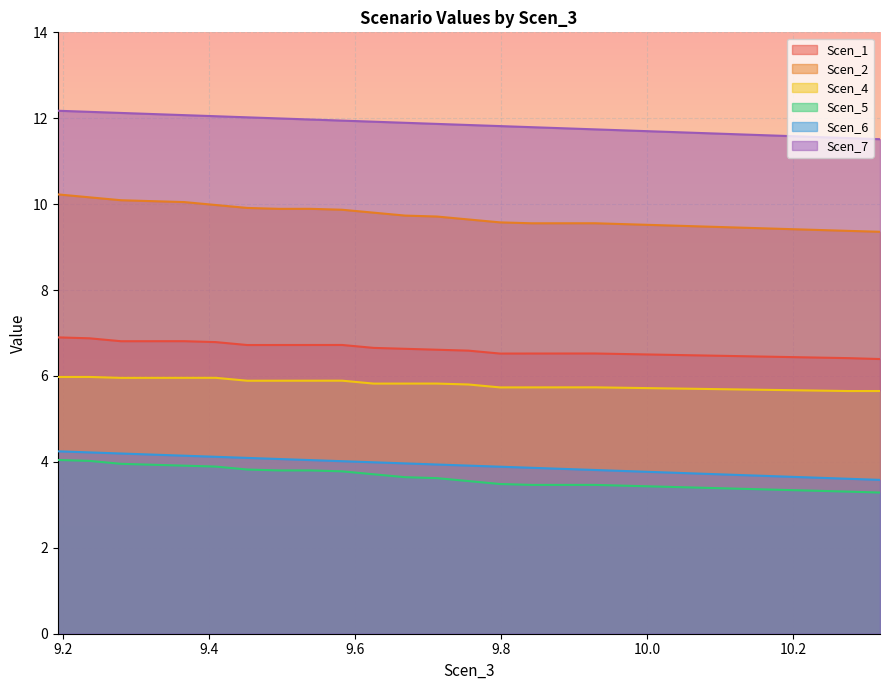

What is the label of the 3rd point from the left?

9.27978864404456